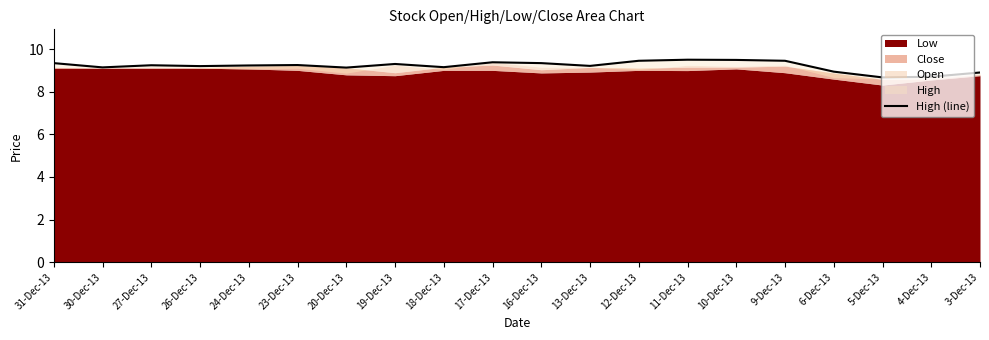

At which category does the data reach its first local peak?

27-Dec-13